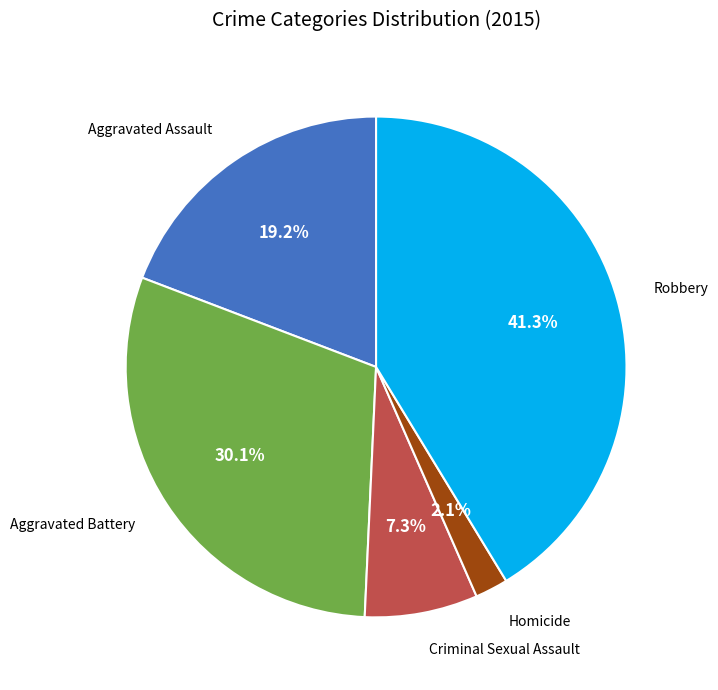

Is the sum of Aggravated Assault and Robbery greater than half?

Yes